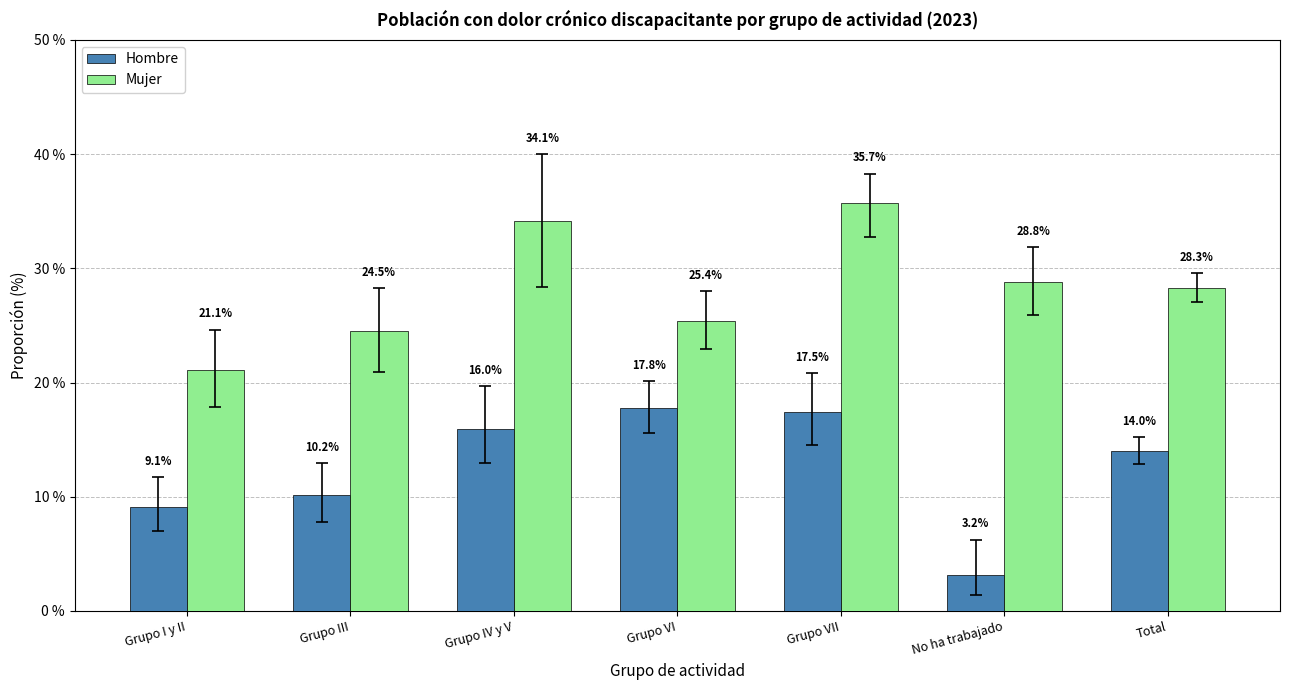

What position from the left is Grupo VI?

4